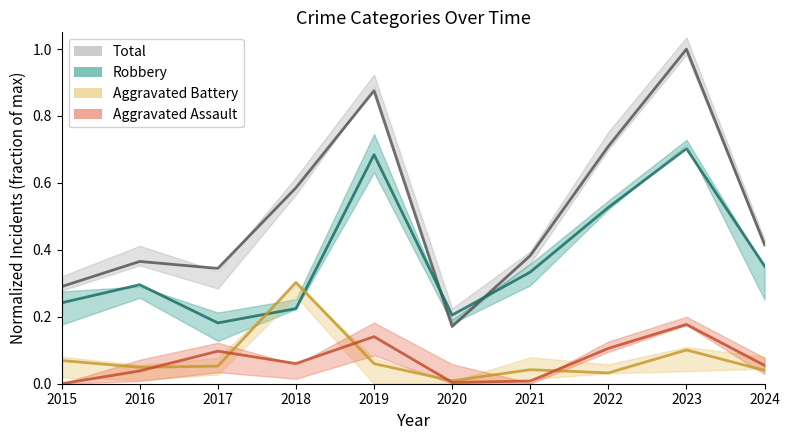

Reading right to left, what are all the values shown in this chart?

Aggravated Assault: 0.1	0.2	0.1	0.0	0.0	0.1	0.1	0.1	0.0	0.0
Aggravated Battery: 0.0	0.1	0.0	0.0	0.0	0.1	0.3	0.1	0.0	0.1
Robbery: 0.4	0.7	0.5	0.3	0.2	0.7	0.2	0.2	0.3	0.2
Total: 0.4	1.0	0.7	0.4	0.2	0.9	0.6	0.3	0.4	0.3